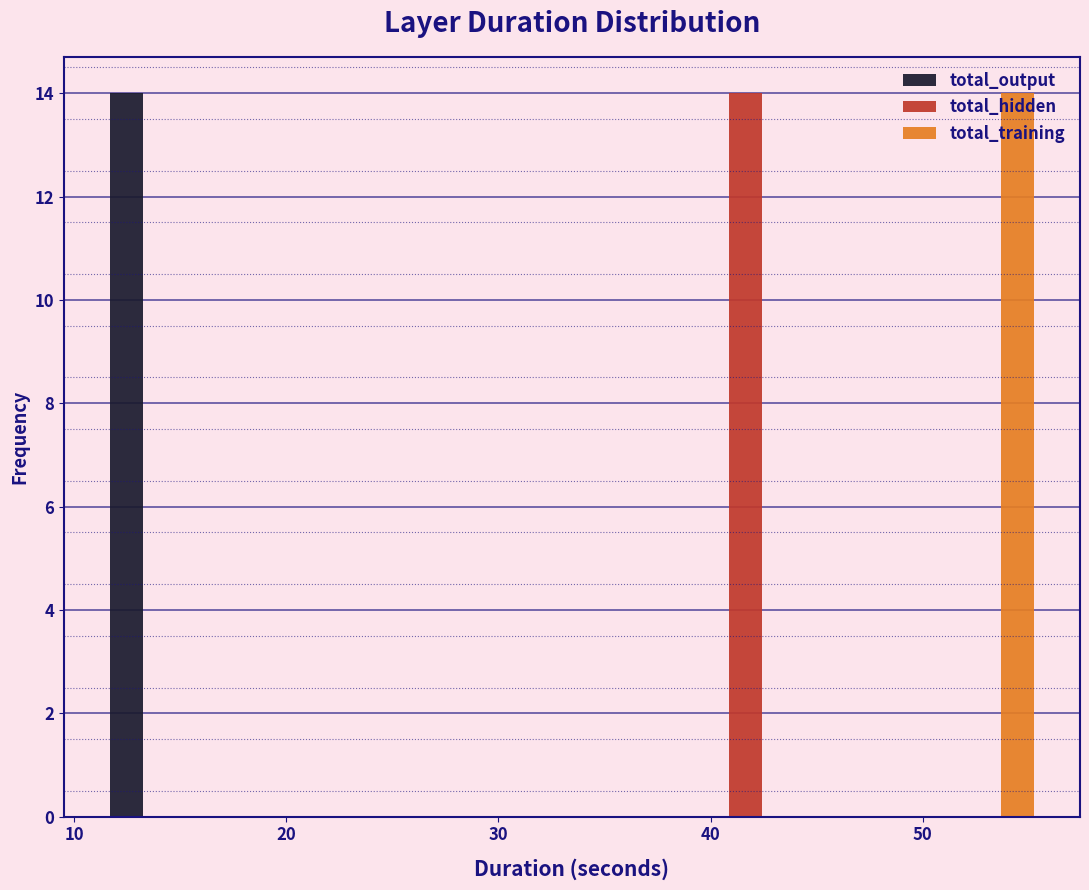

In the total_hidden series, which range on the x-axis has the tallest bar?

39 to 44